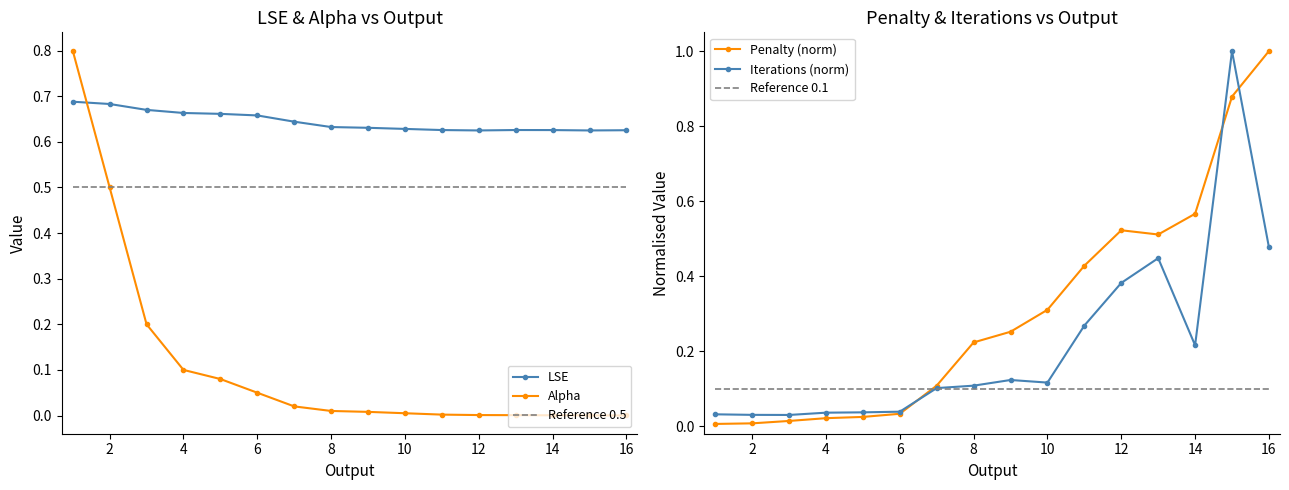

Is it true that Alpha equals 0.8 at 1?

True